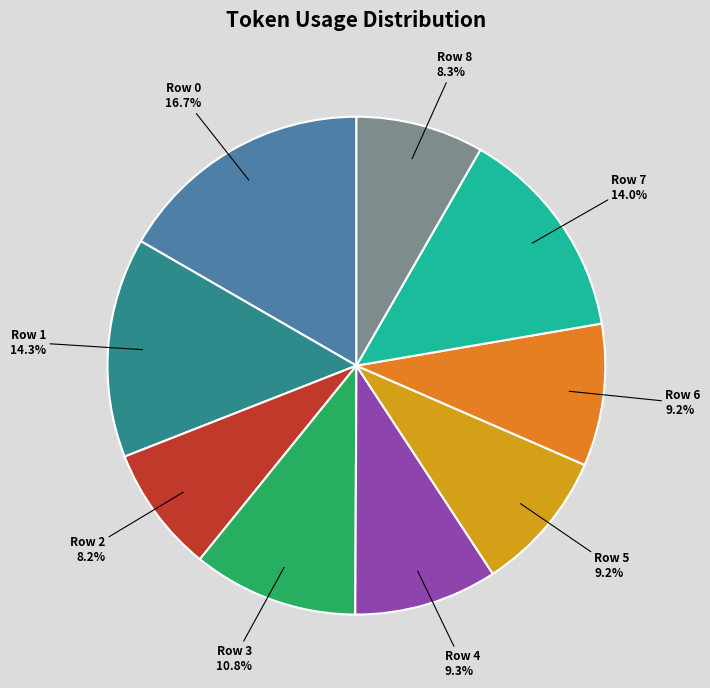

To the nearest percent, what portion does Row 4 represent?

9%